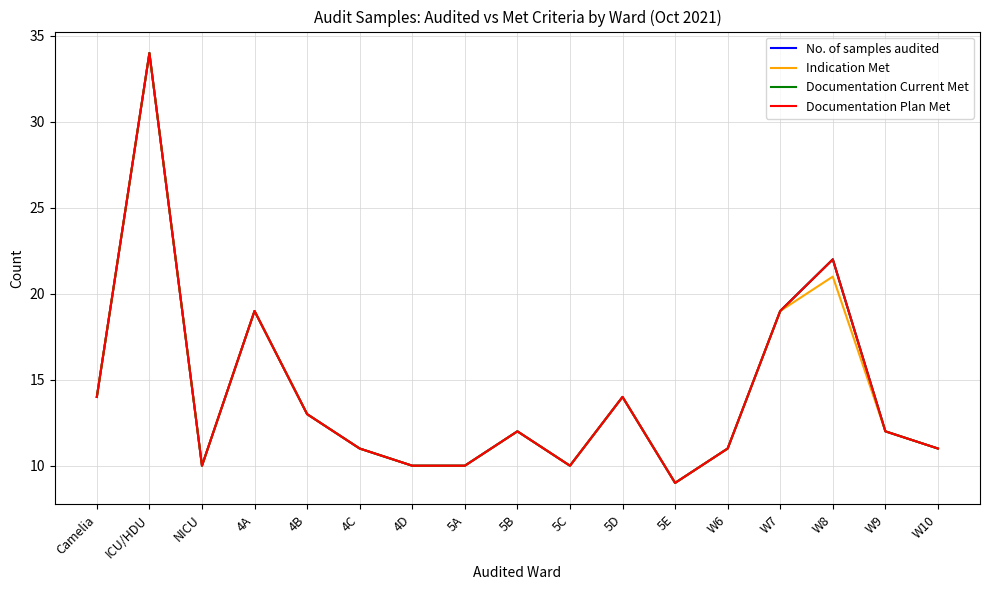

In No. of samples audited, how many points are higher than both neighbors (excluding endpoints)?

5